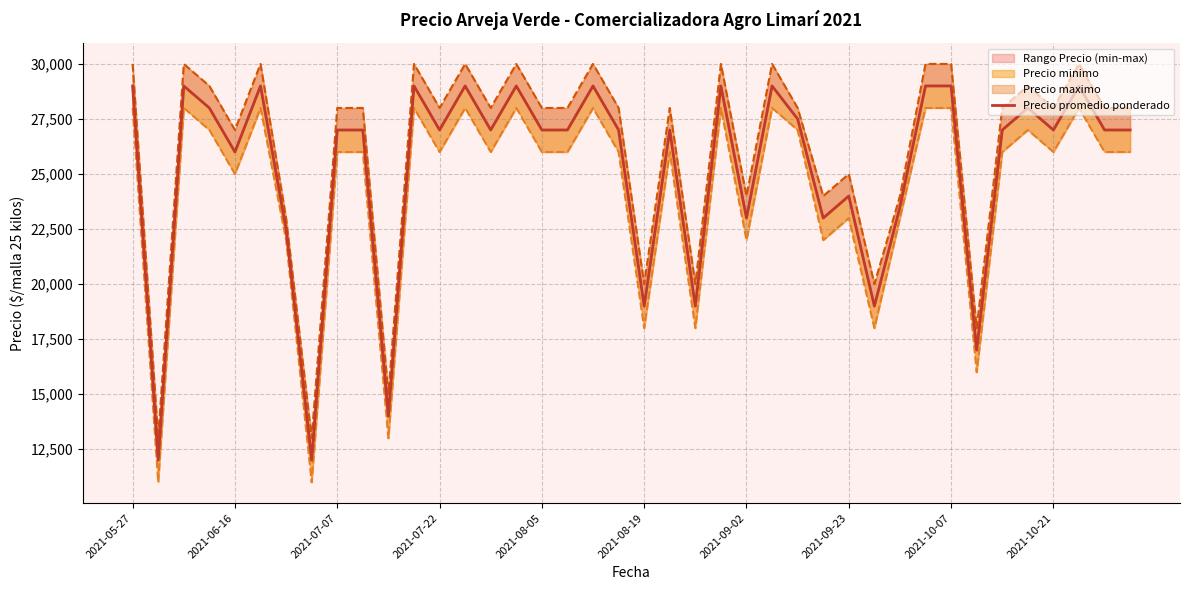

List the series in order of their overall mean, lowest first.

Precio minimo, Precio promedio ponderado, Precio maximo